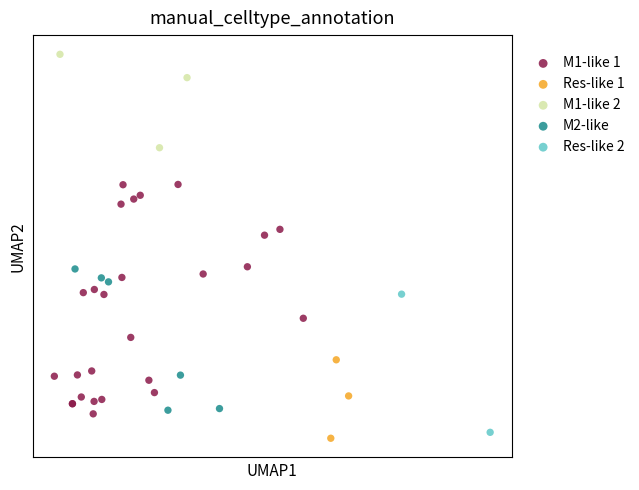

What are all the series names shown in the legend?

M1-like 1, Res-like 1, M1-like 2, M2-like, Res-like 2